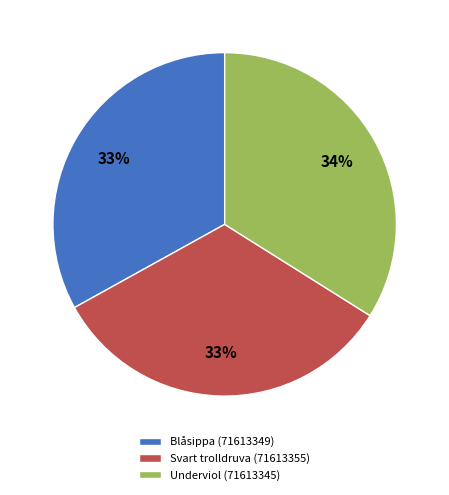

To the nearest percent, what percentage of the pie is Blåsippa (71613349)?

33%